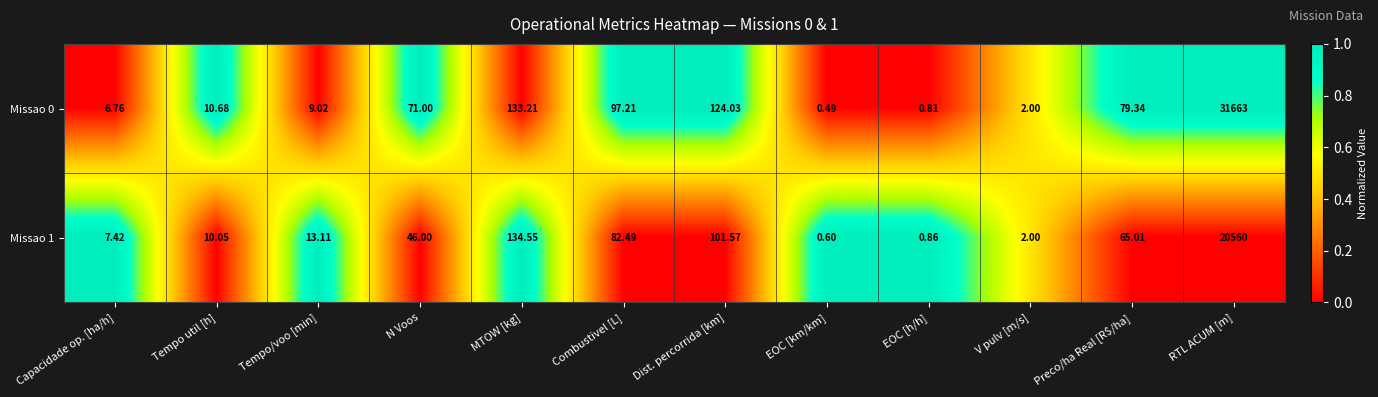

At which category is the sum across all series the highest?

RTL ACUM [m]